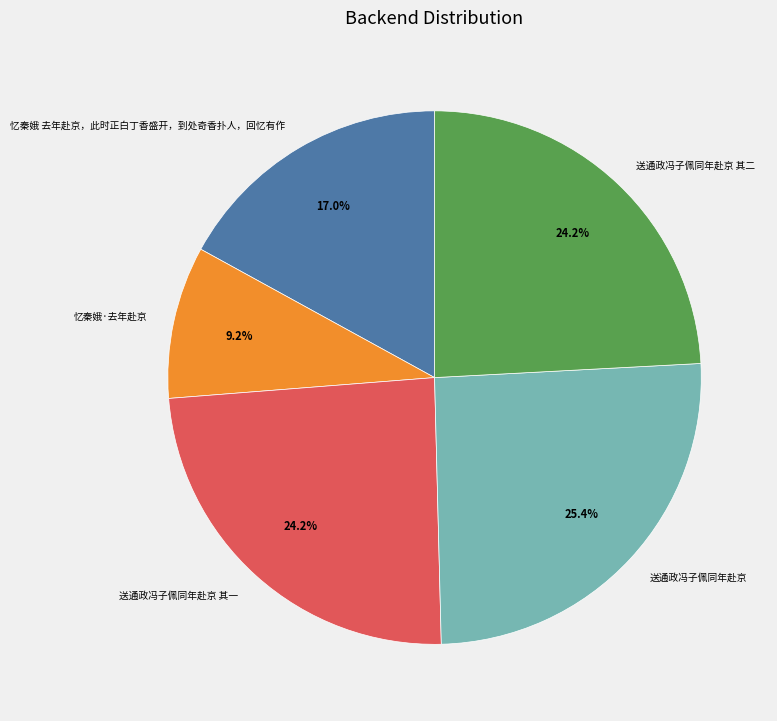

To the nearest percent, what portion does 送通政冯子佩同年赴京 其二 represent?

24%